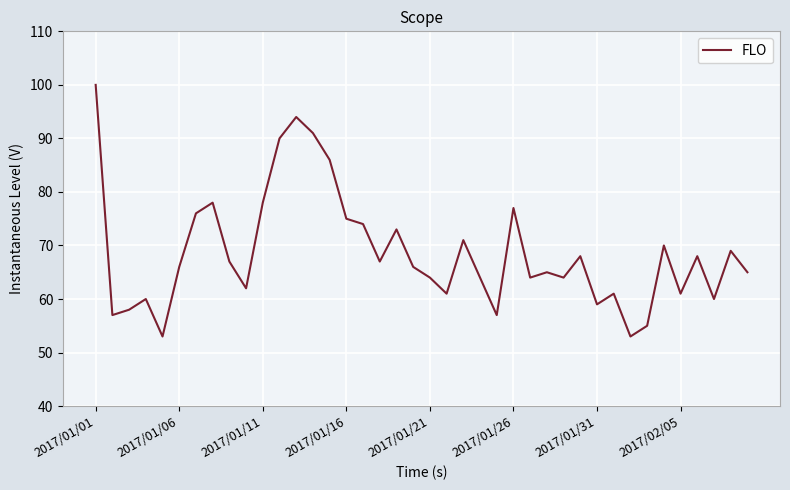

Is this an area chart (filled region under the line)?

No